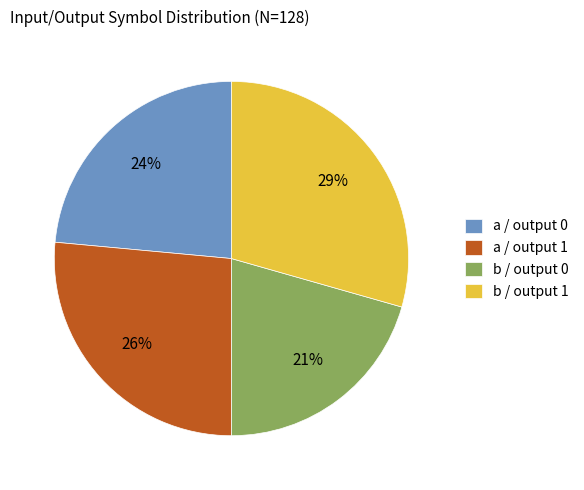

How many slices are in this pie chart?

4